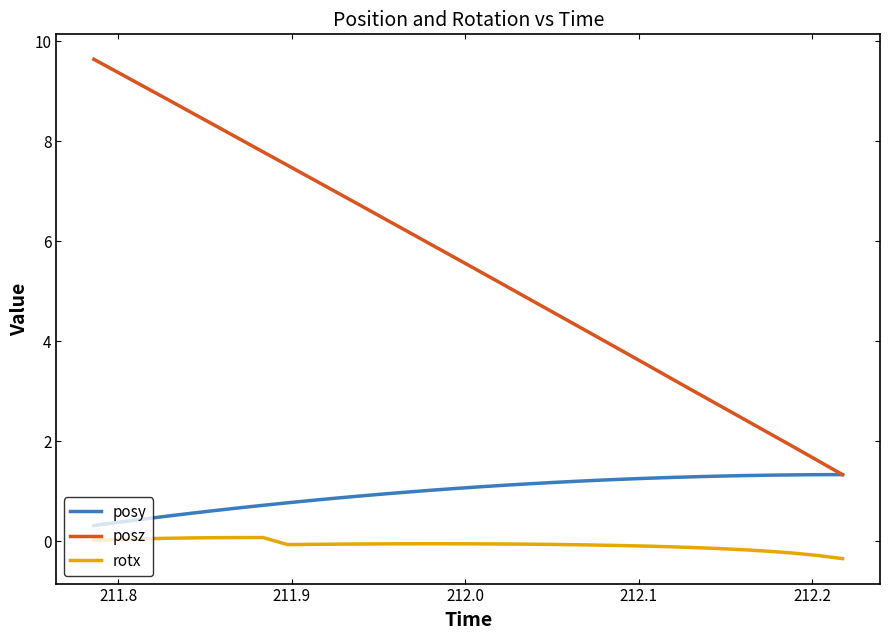

Which series has the largest range (max minus min)?

posz